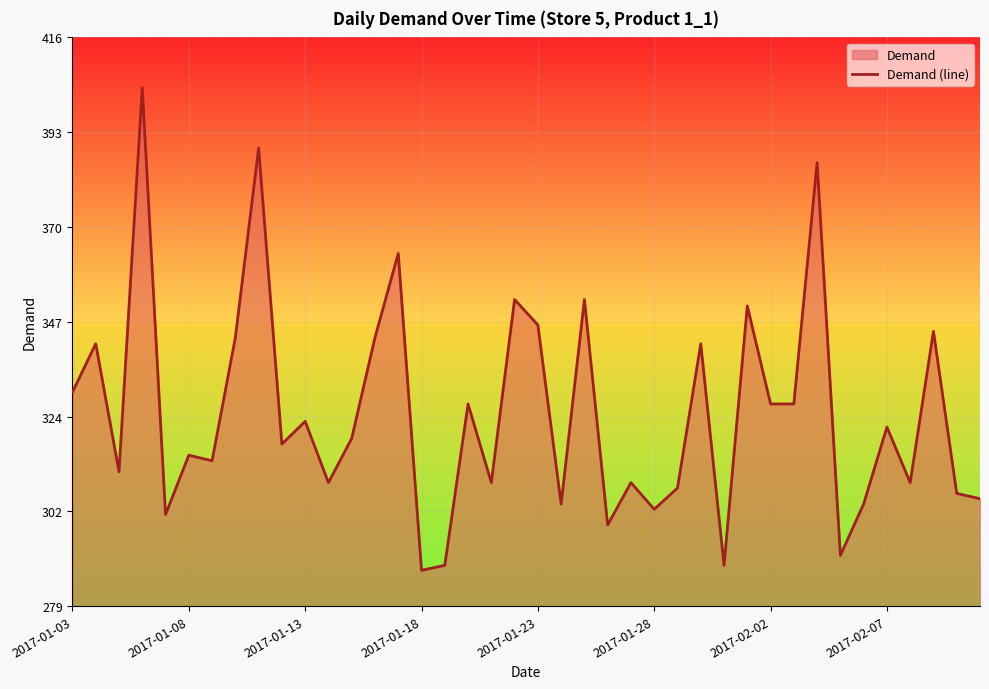

What is the difference between the maximum and minimum values?

116.1